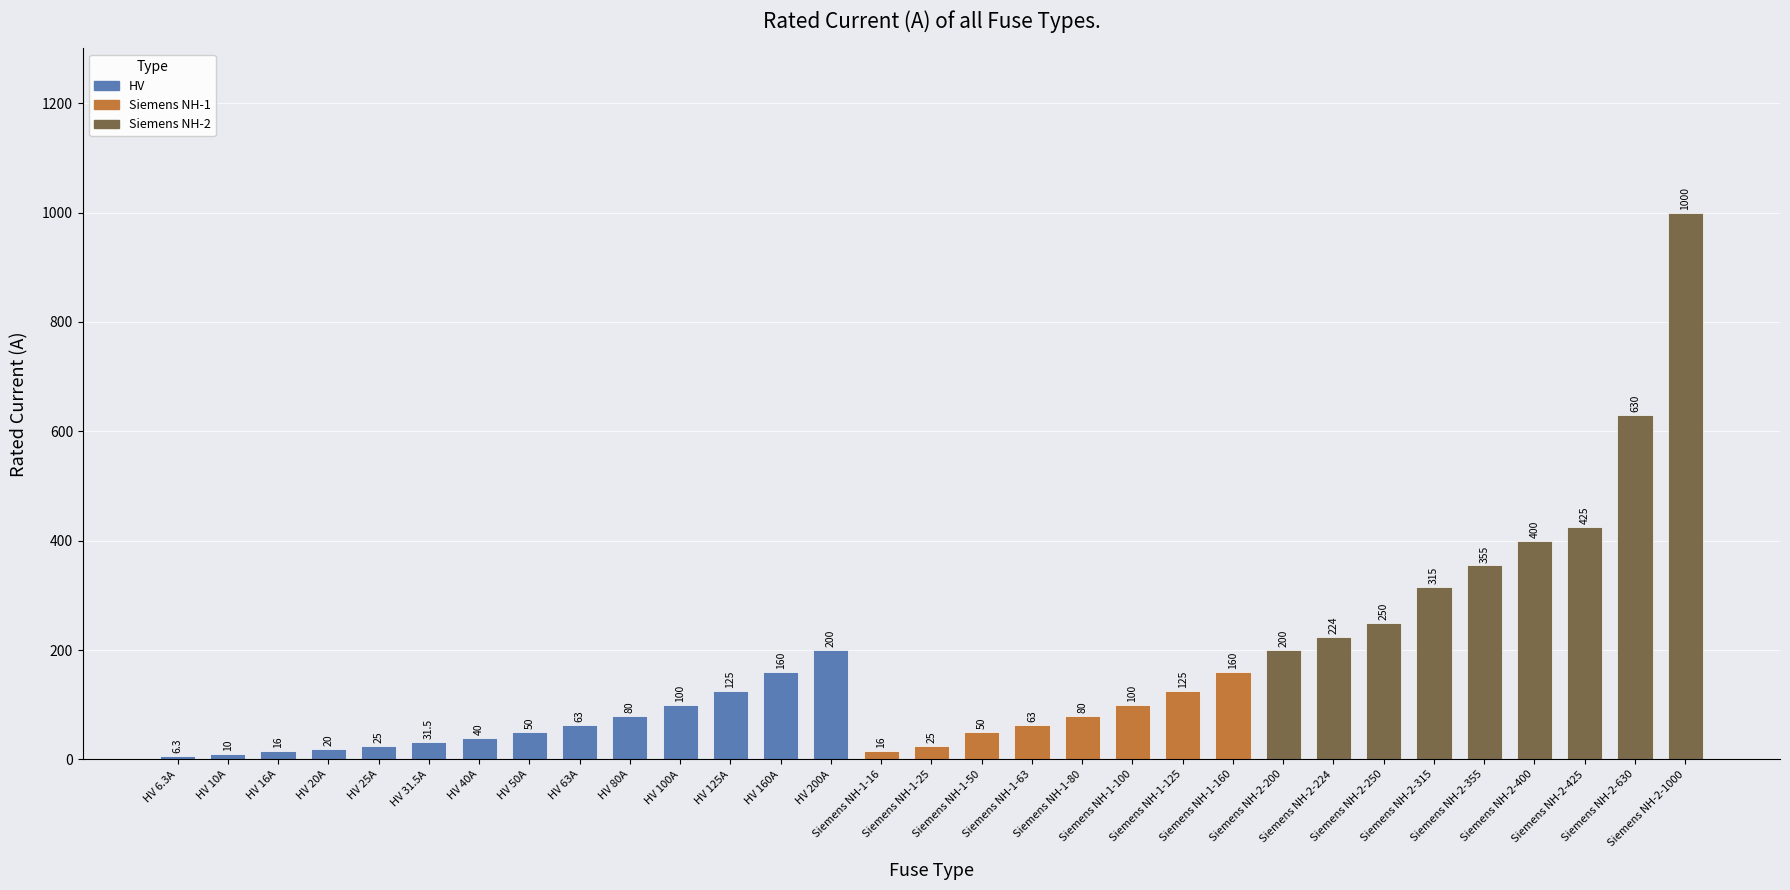

What is the change in value from HV 80A to Siemens NH-1-25?

-55.0